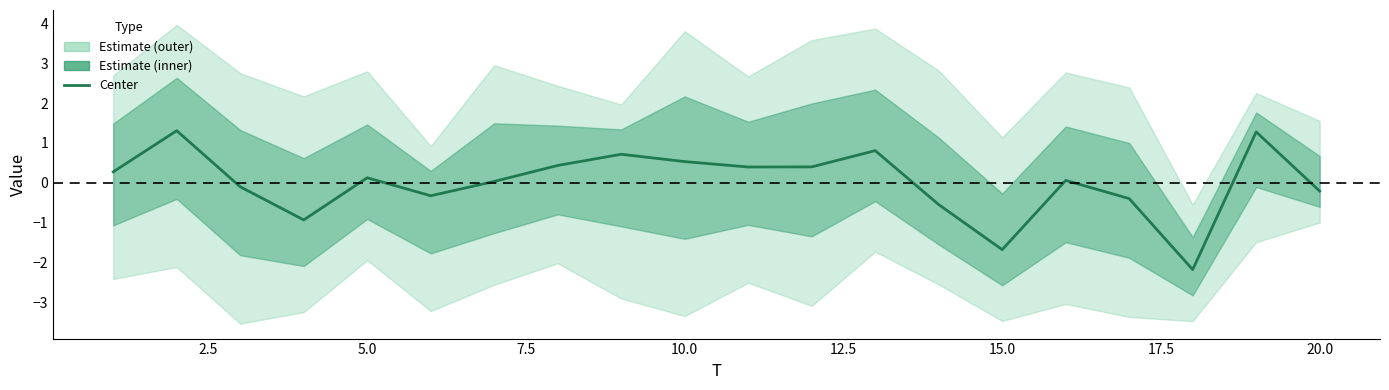

How many data points are less than 0?

8